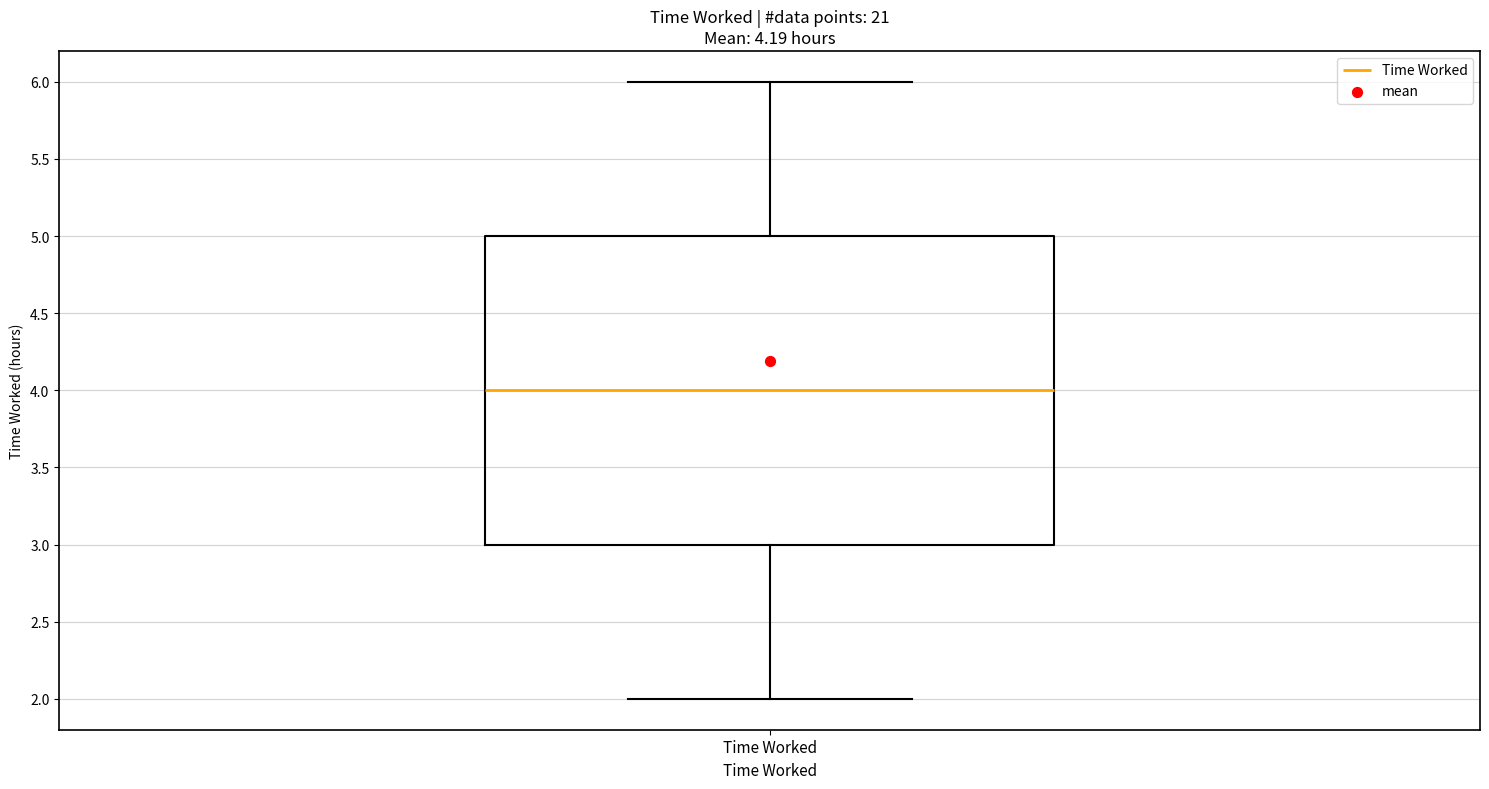

Read this box plot against the y-axis: the position of the median line, the range covered by the box, and the ends of both whiskers. The values are not printed on the chart, so give them approximately, as read against the axis.

median 4, box 3 to 5, whiskers 2 to 6